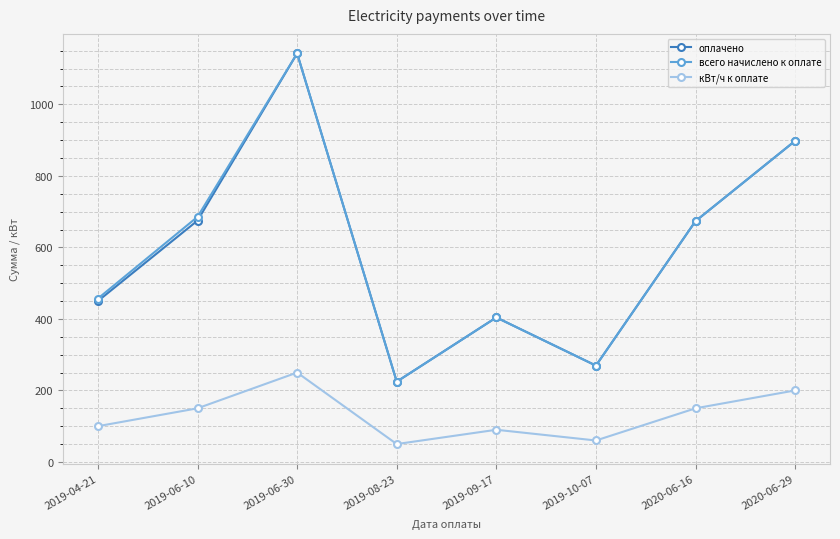

The всего начислено к оплате series shows 673.5 at 2020-06-16. True or false?

True